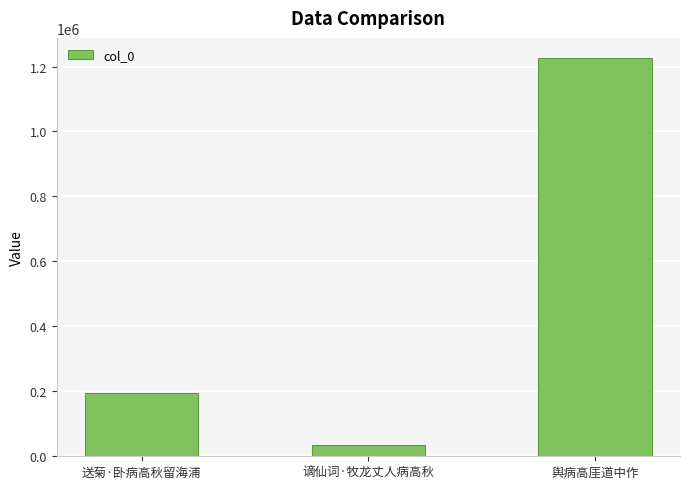

Approximately how many times larger is the value at 舆病高厓道中作 compared to 谪仙词·牧龙丈人病高秋?

35.6